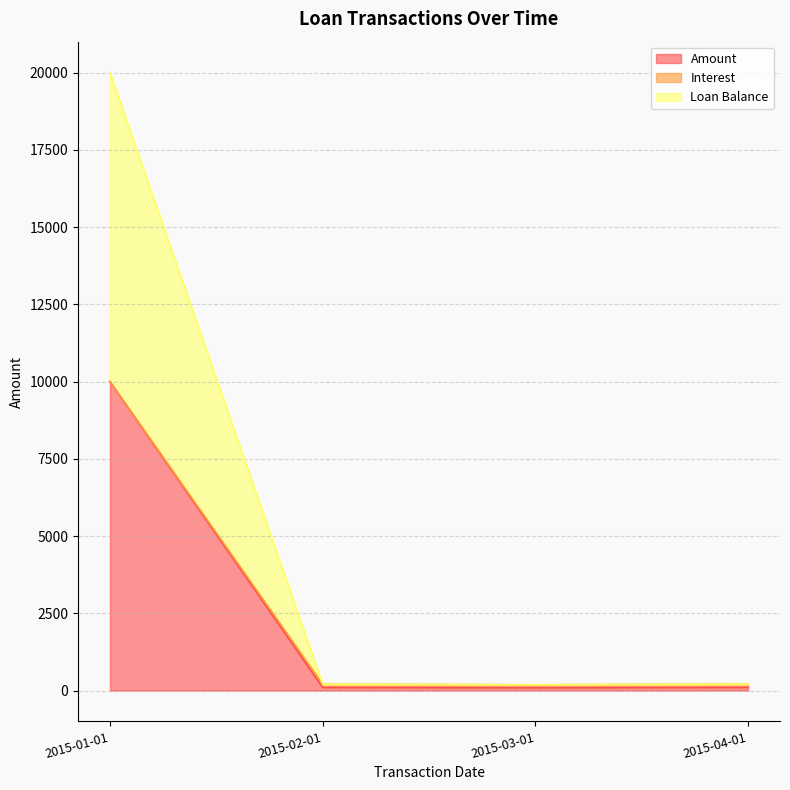

What is the difference between the Interest values at 2015-02-01 and 2015-04-01?

3.8